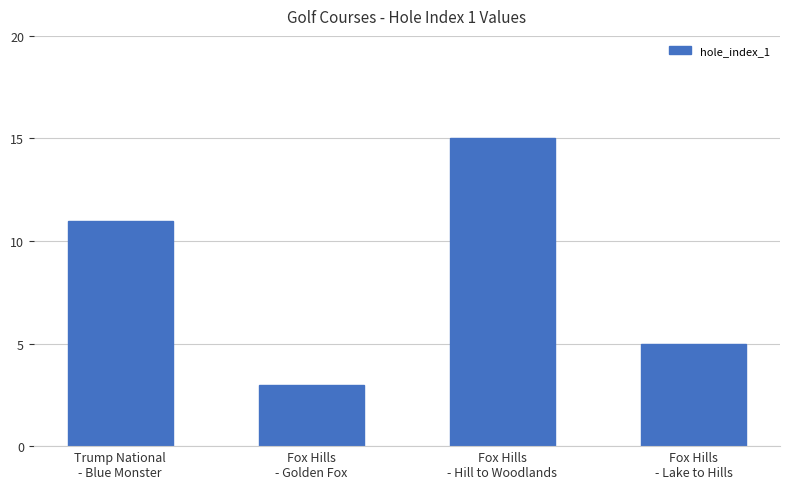

Are the bars horizontal?

No